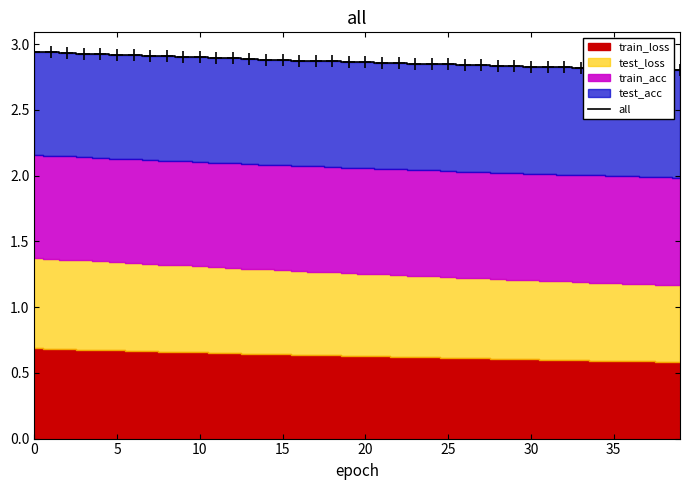

What is the average value?

2.9